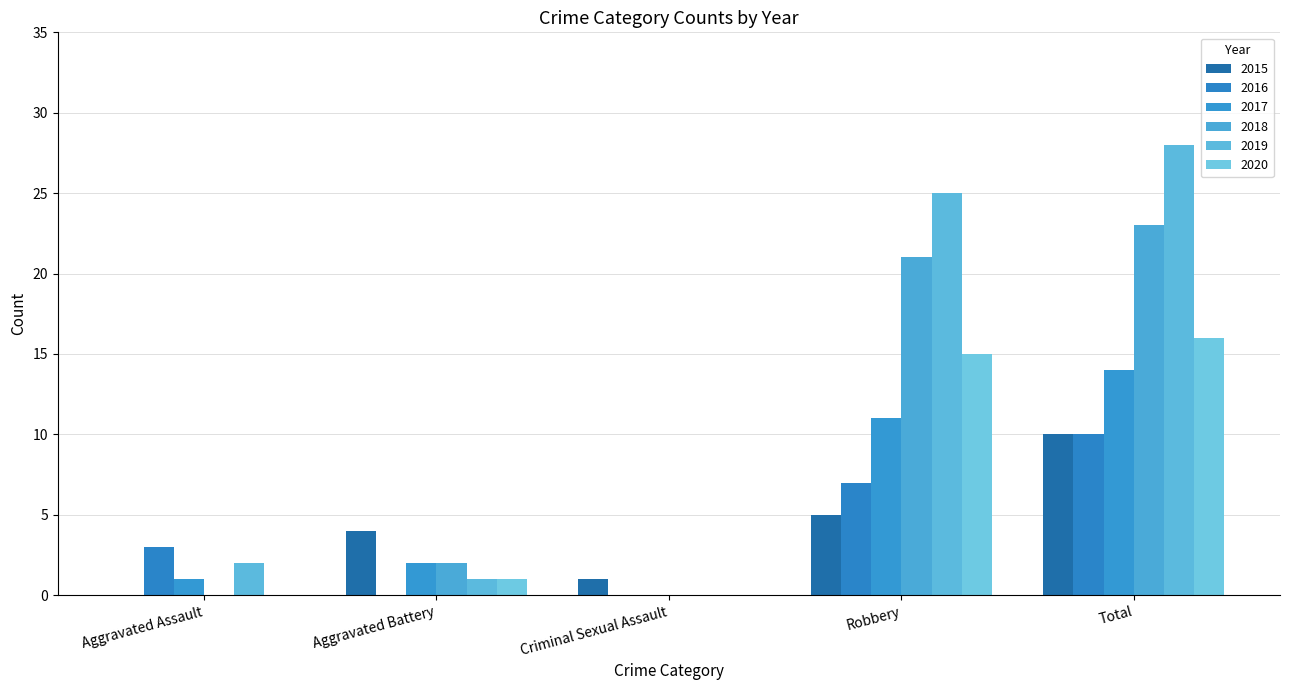

What position from the right is Aggravated Battery?

4